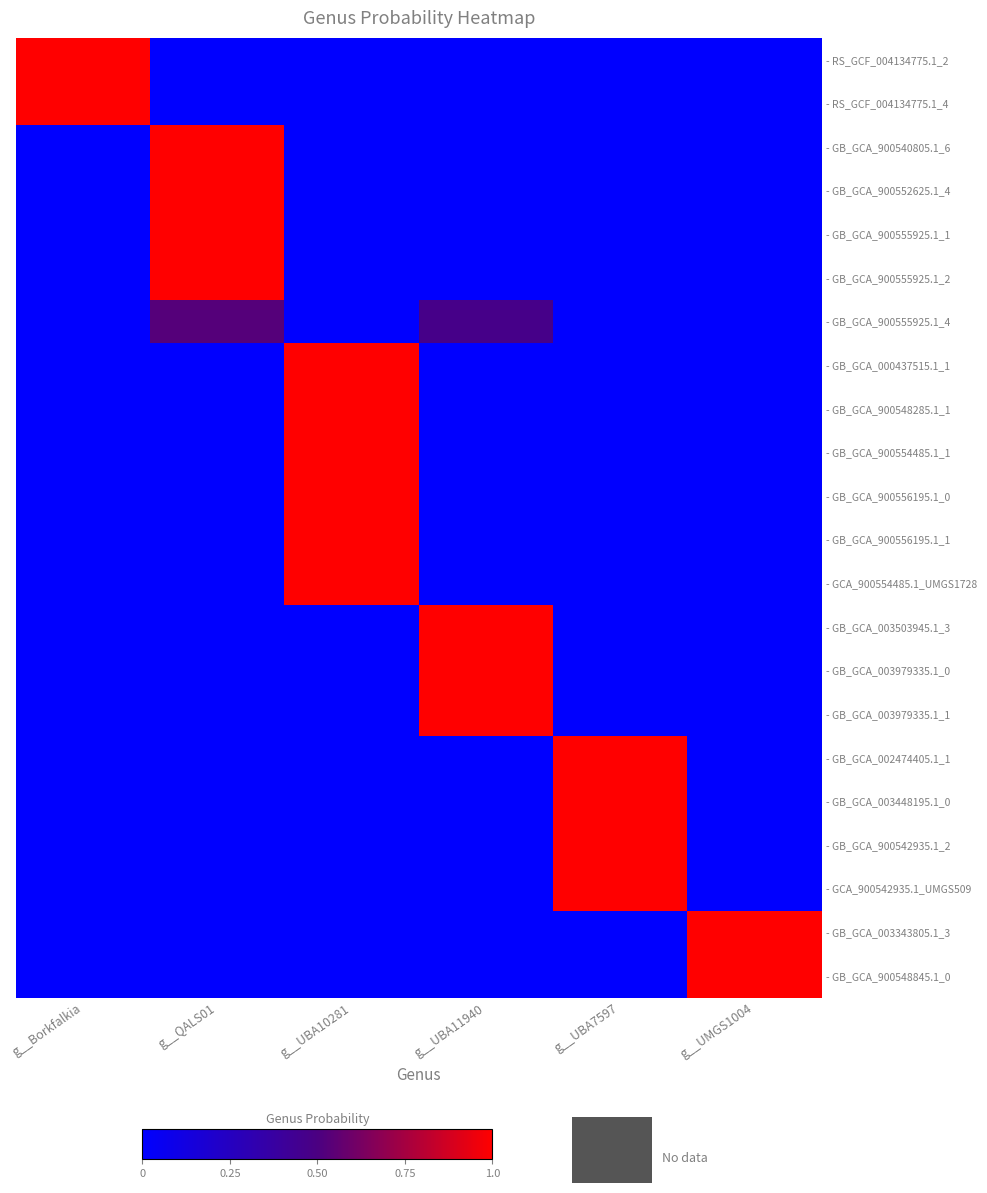

Which series has the largest range (max minus min)?

- RS_GCF_004134775.1_2